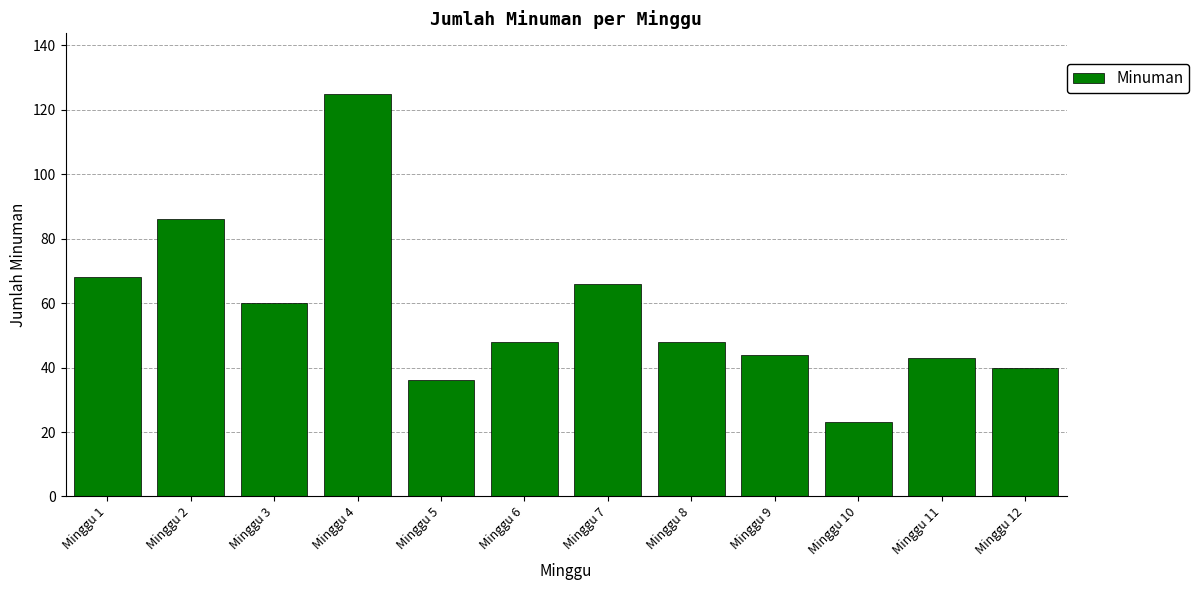

The value at Minggu 3 is 60. True or false?

True